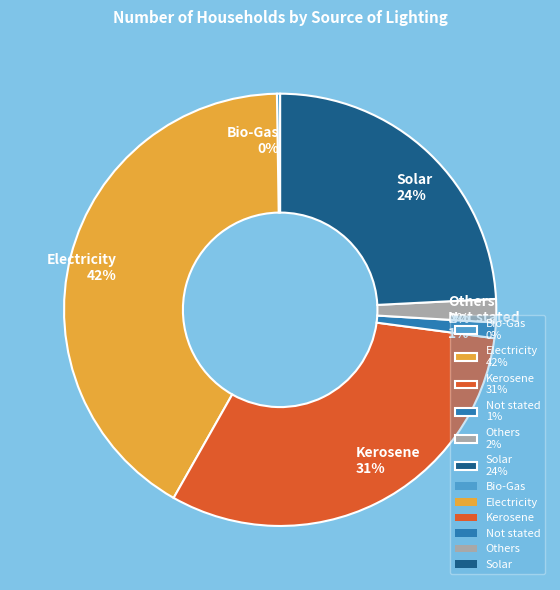

To the nearest percent, what is the average slice percentage?

17%